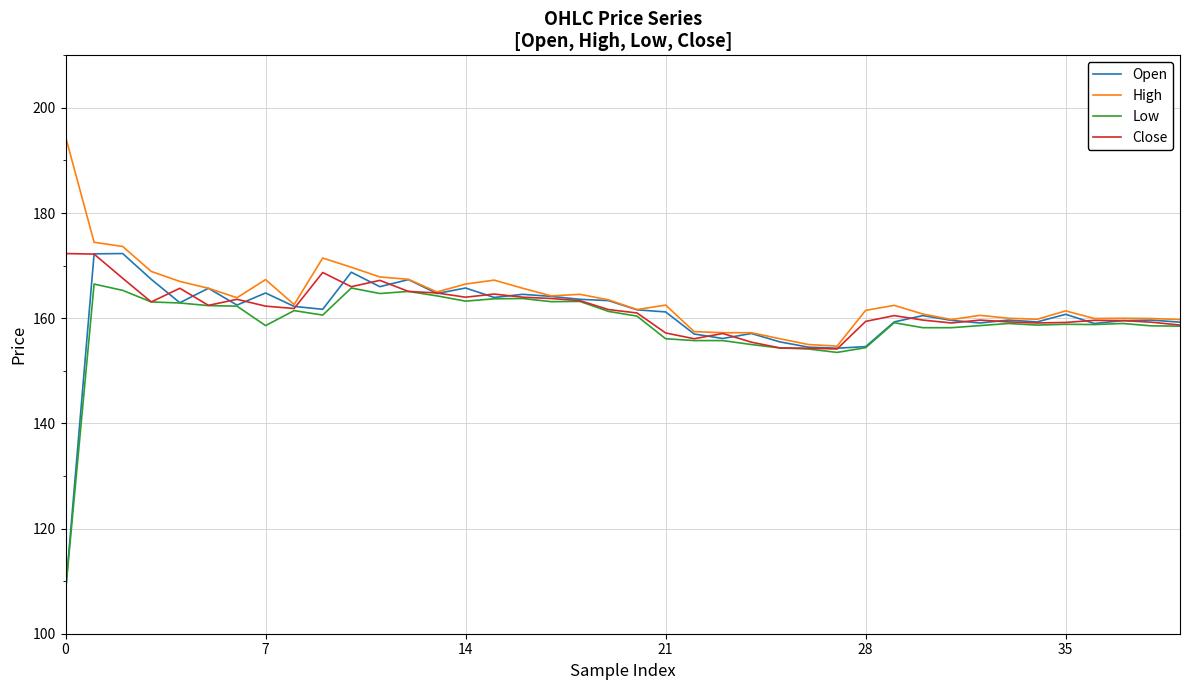

Which series has the largest range (max minus min)?

Open